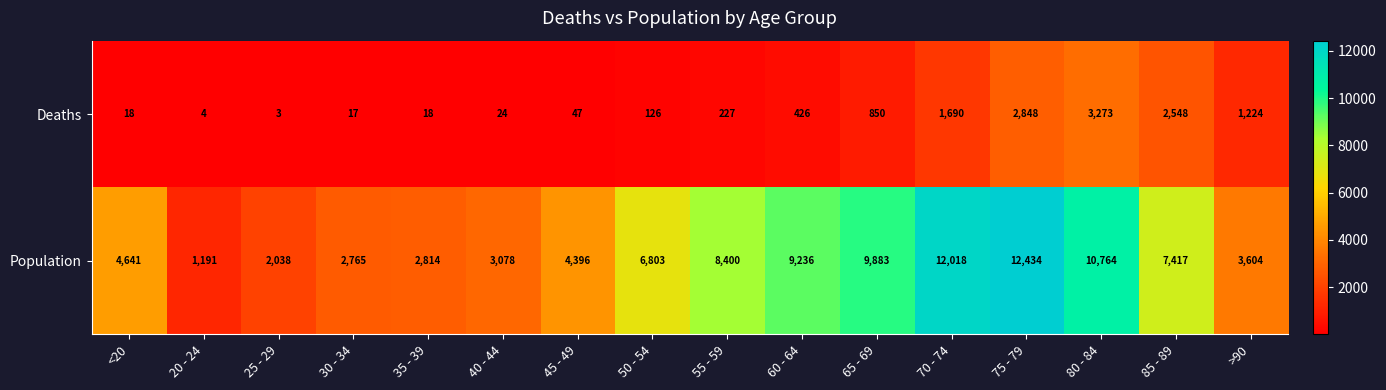

Where is Population nearest to the value 6812?

50 - 54